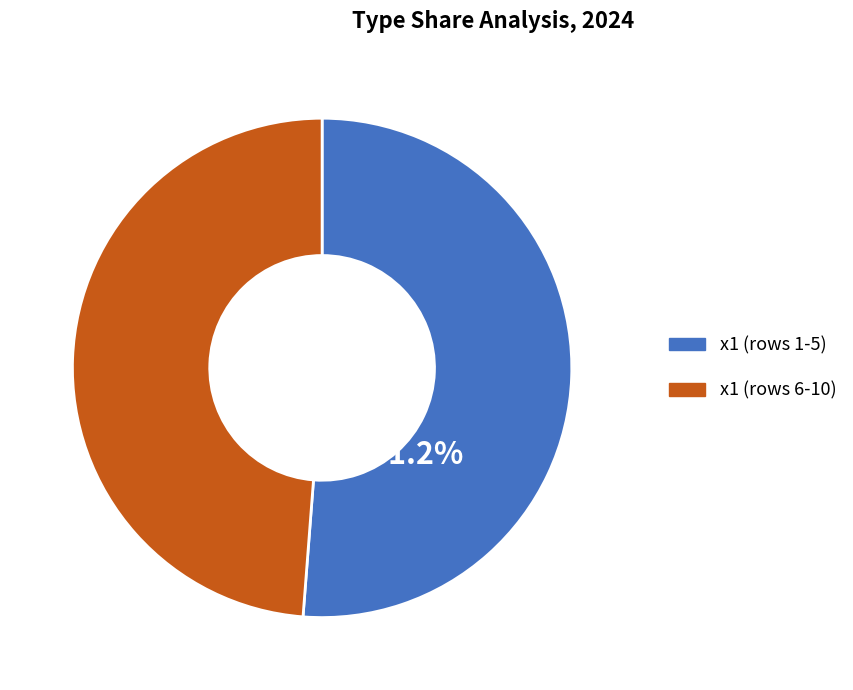

Is there any slice that represents more than half of the pie?

Yes